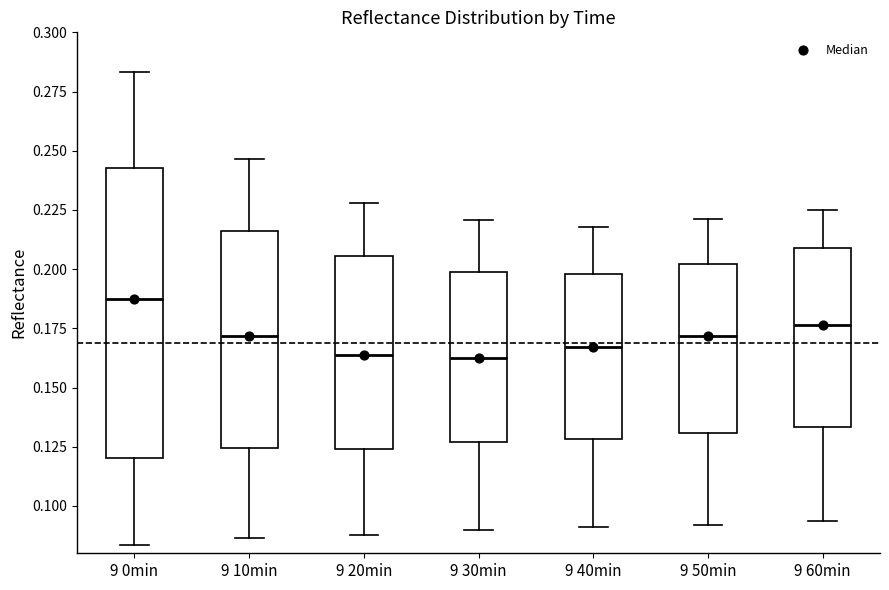

Reading left to right, transcribe this box plot: for each box, give where its median line is, the range the box spans, and where its two whiskers end, as read against the y-axis. The values are not printed on the chart, so give them approximately, as read against the axis.

9 0min: median 0.185, box 0.120 to 0.245, whiskers 0.085 to 0.285
9 10min: median 0.170, box 0.125 to 0.215, whiskers 0.085 to 0.245
9 20min: median 0.165, box 0.125 to 0.205, whiskers 0.090 to 0.230
9 30min: median 0.160, box 0.125 to 0.200, whiskers 0.090 to 0.220
9 40min: median 0.165, box 0.130 to 0.200, whiskers 0.090 to 0.220
9 50min: median 0.170, box 0.130 to 0.200, whiskers 0.090 to 0.220
9 60min: median 0.175, box 0.135 to 0.210, whiskers 0.095 to 0.225